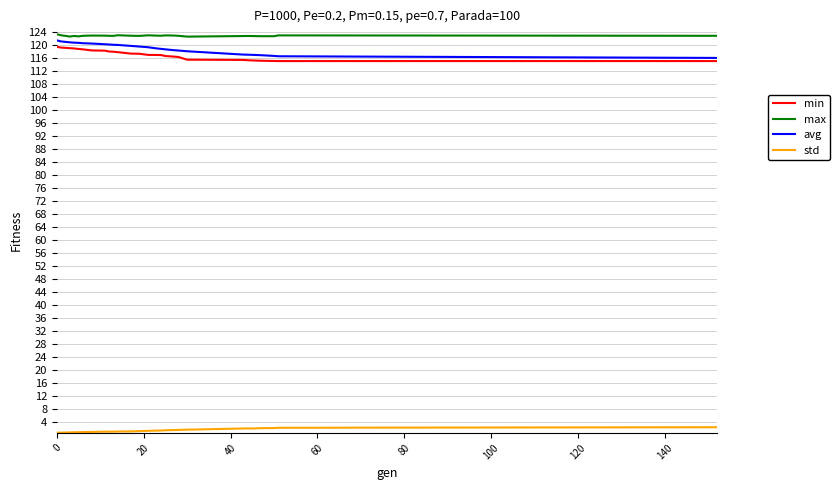

True or false: max and std intersect in this chart.

False